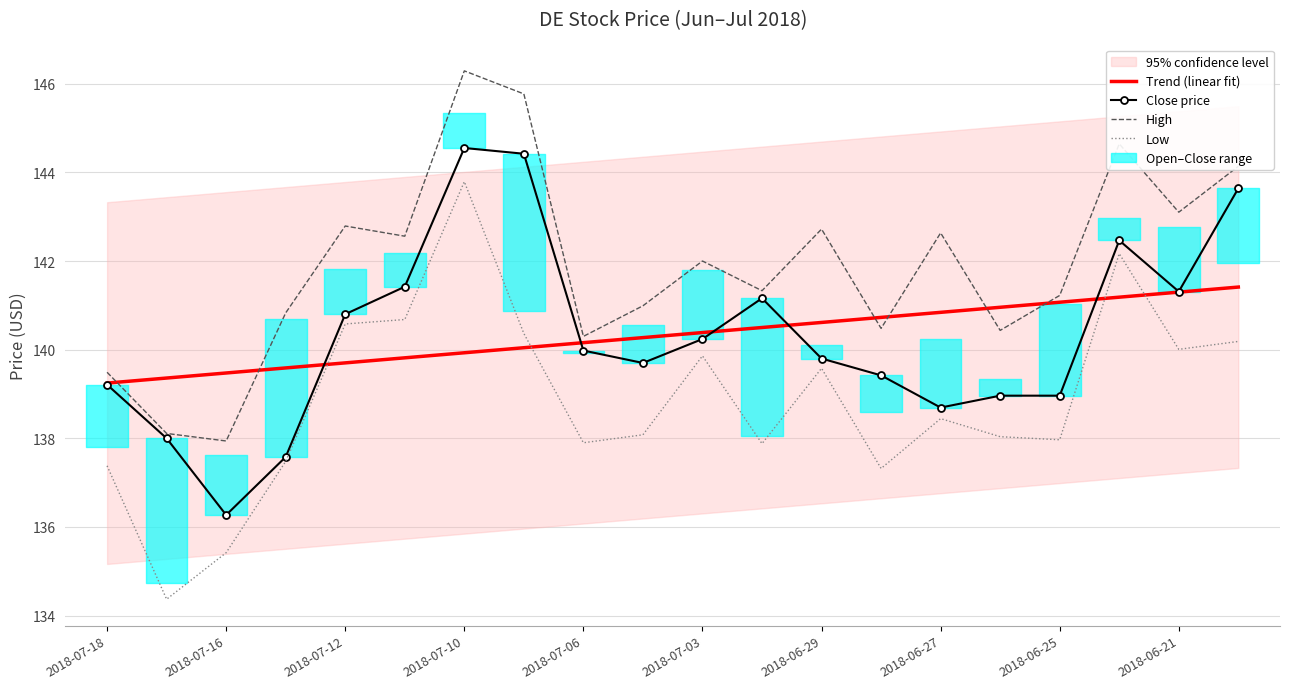

Which series ends up on top after the final intersection of Trend (linear fit) and High?

High